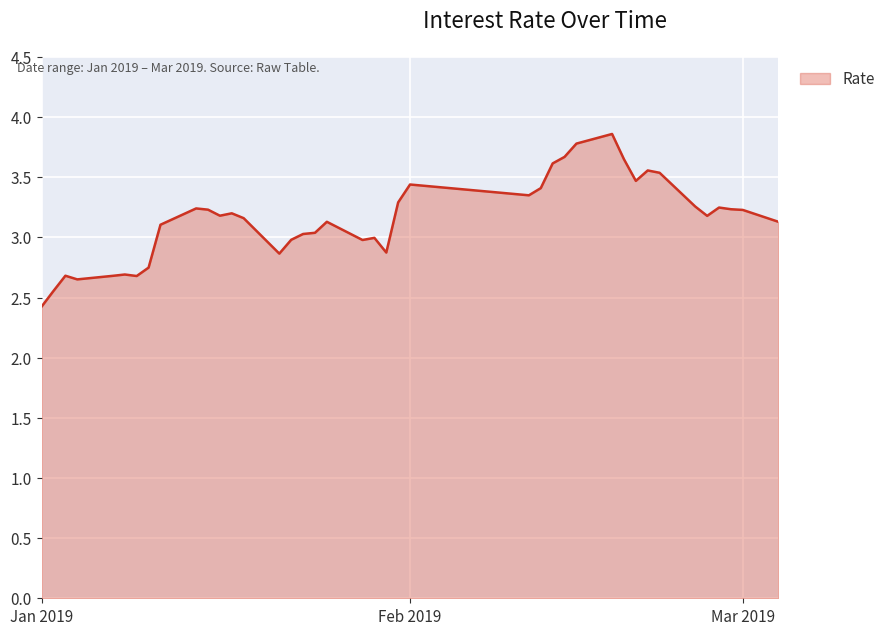

What is the minimum value shown in the chart?

2.4